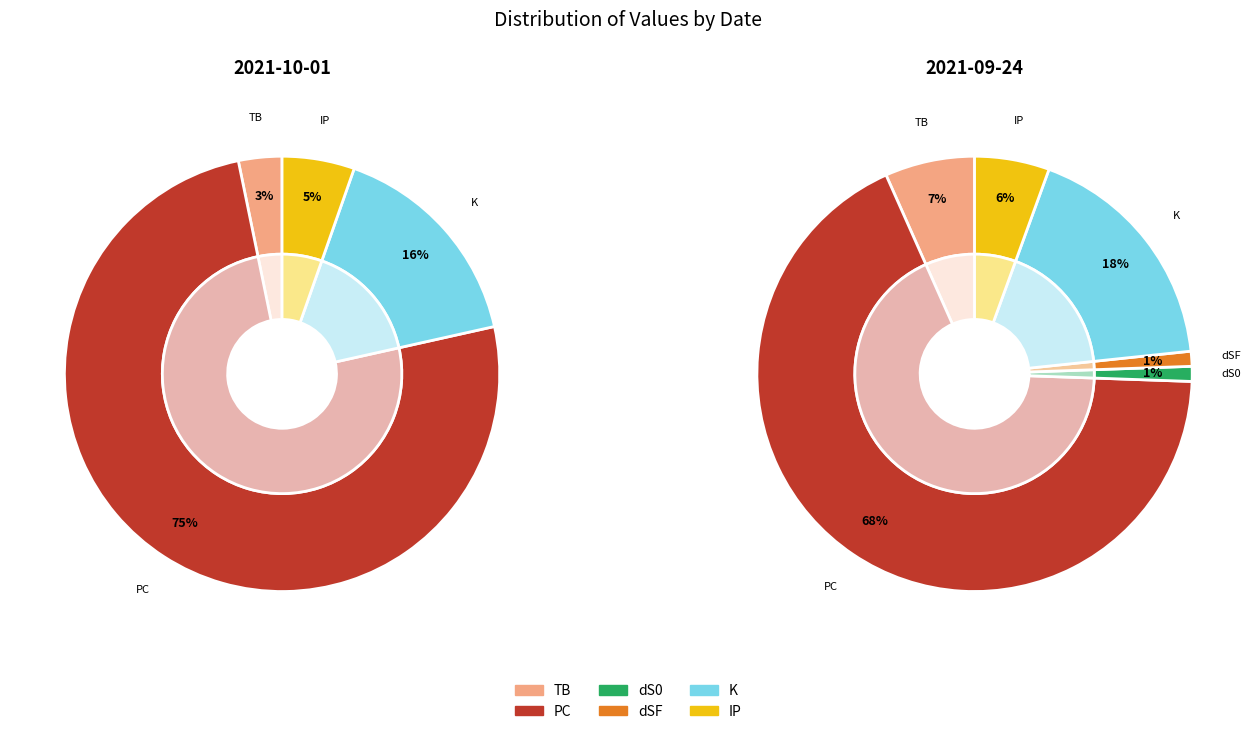

Is it true that dSF is 11% of the pie?

False